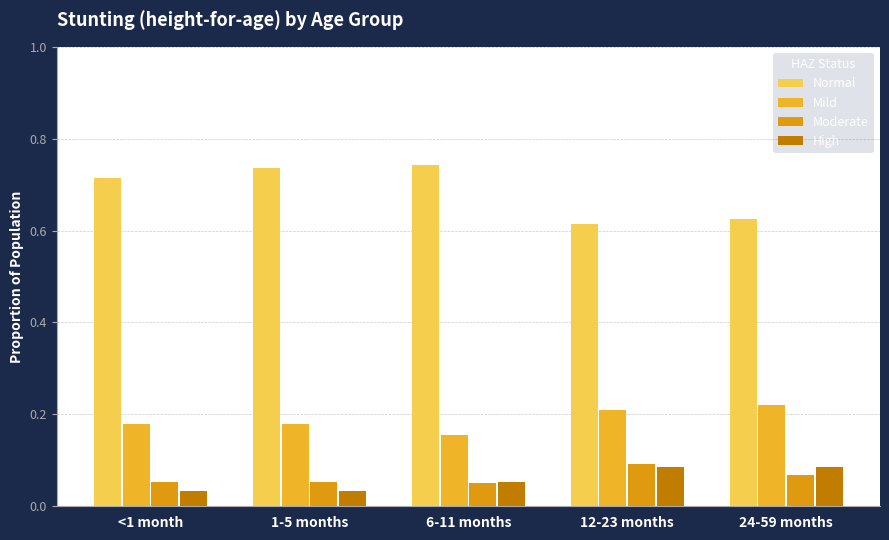

What is the total value across all series at 6-11 months?

1.0